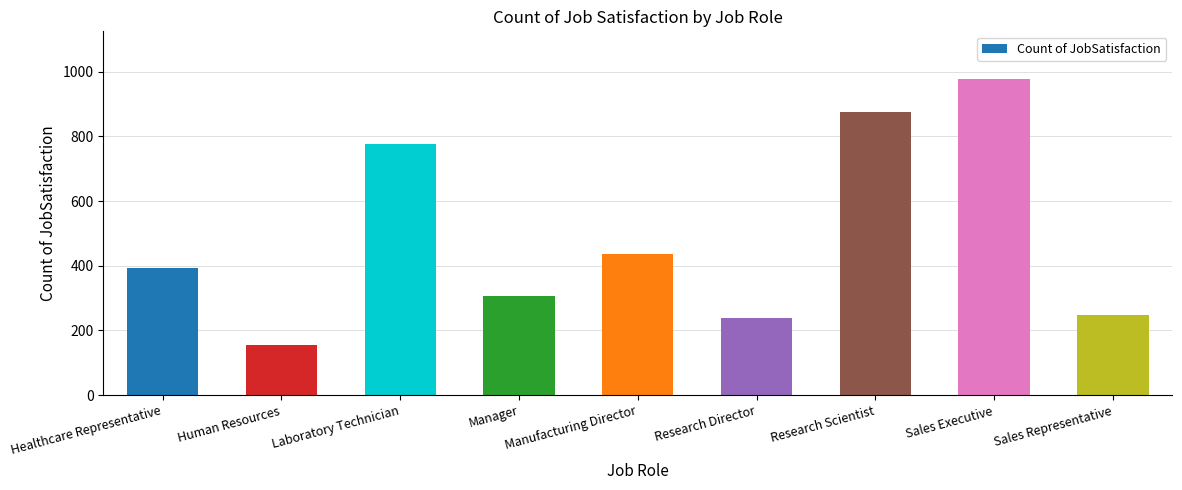

Which has a higher value, Sales Representative or Research Director?

Sales Representative